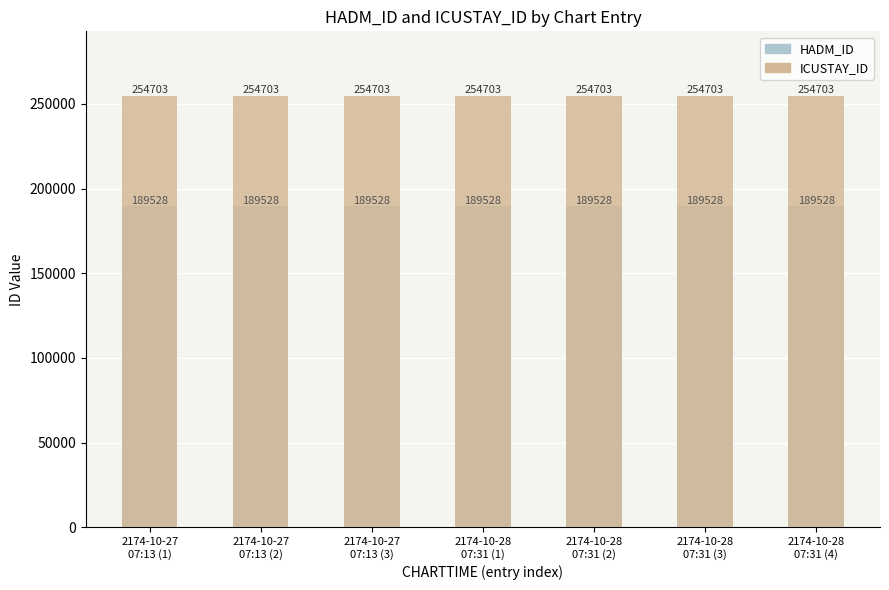

Count the number of categories in the chart.

7